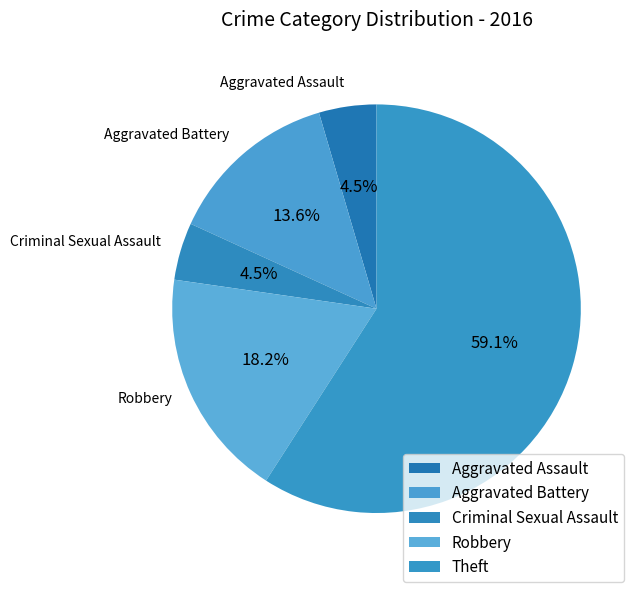

Which slice is the smallest?

Aggravated Assault